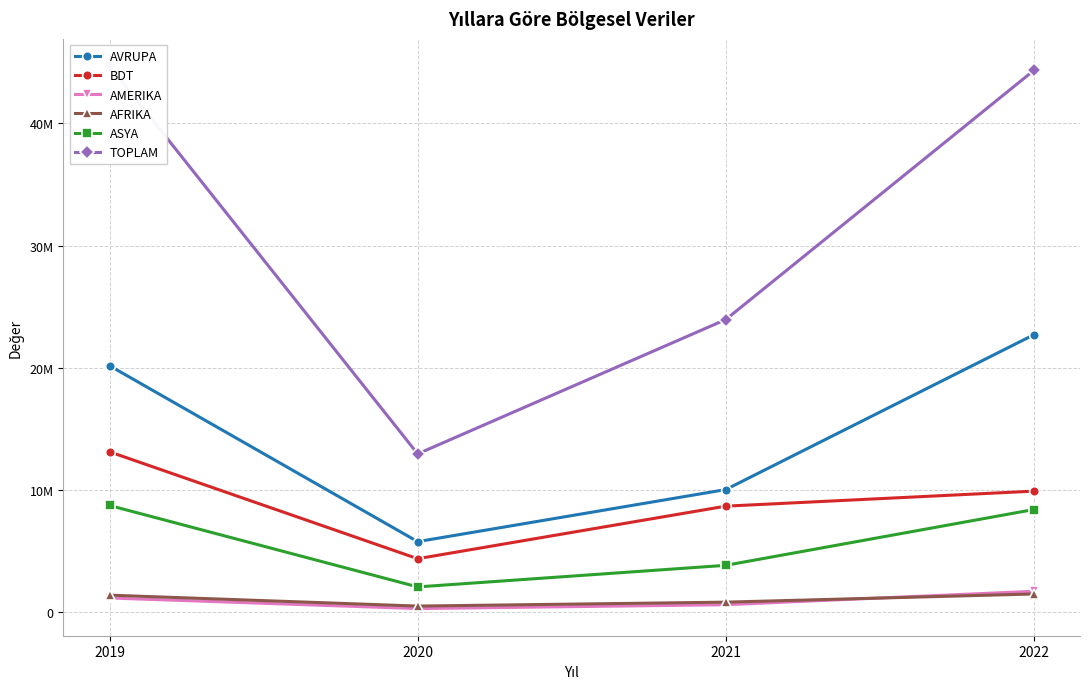

True or false: AMERIKA has a value of 584647.0 at 2021.

True